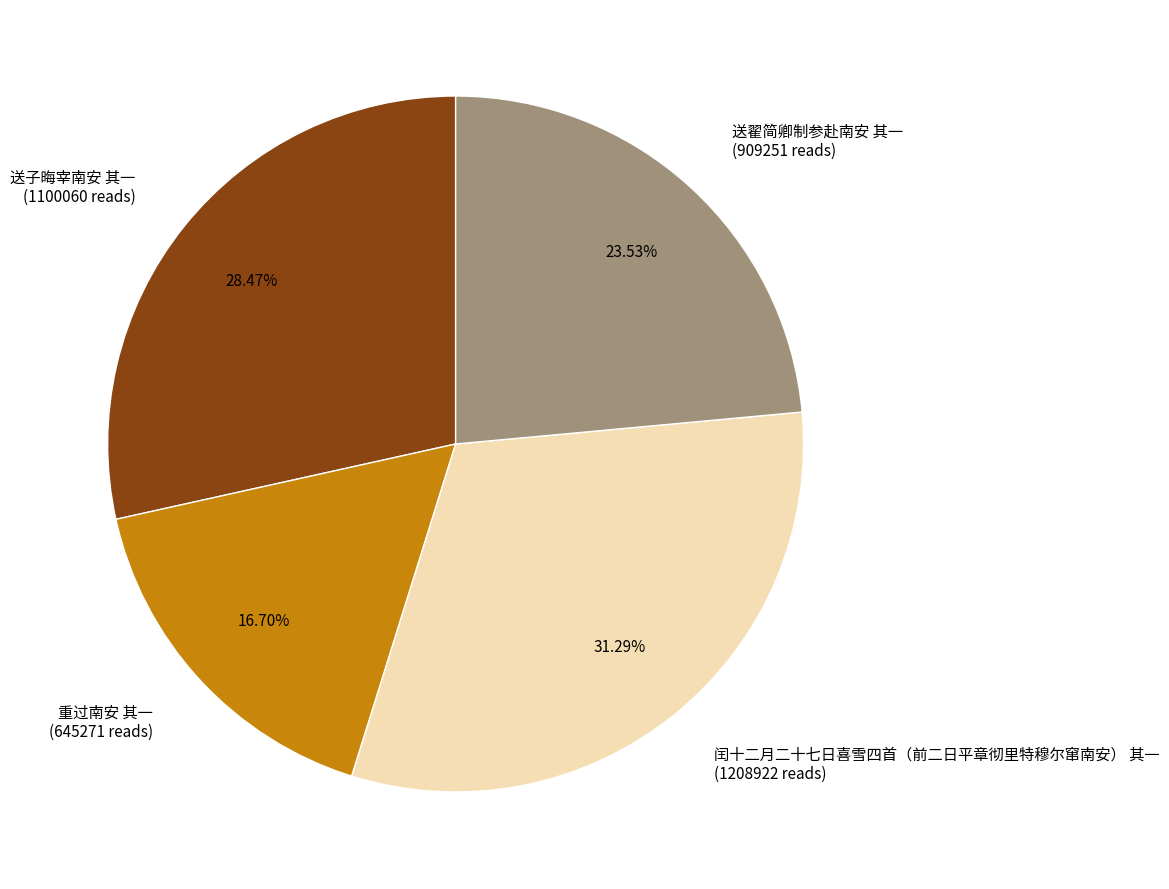

Is there a majority slice in this chart?

No